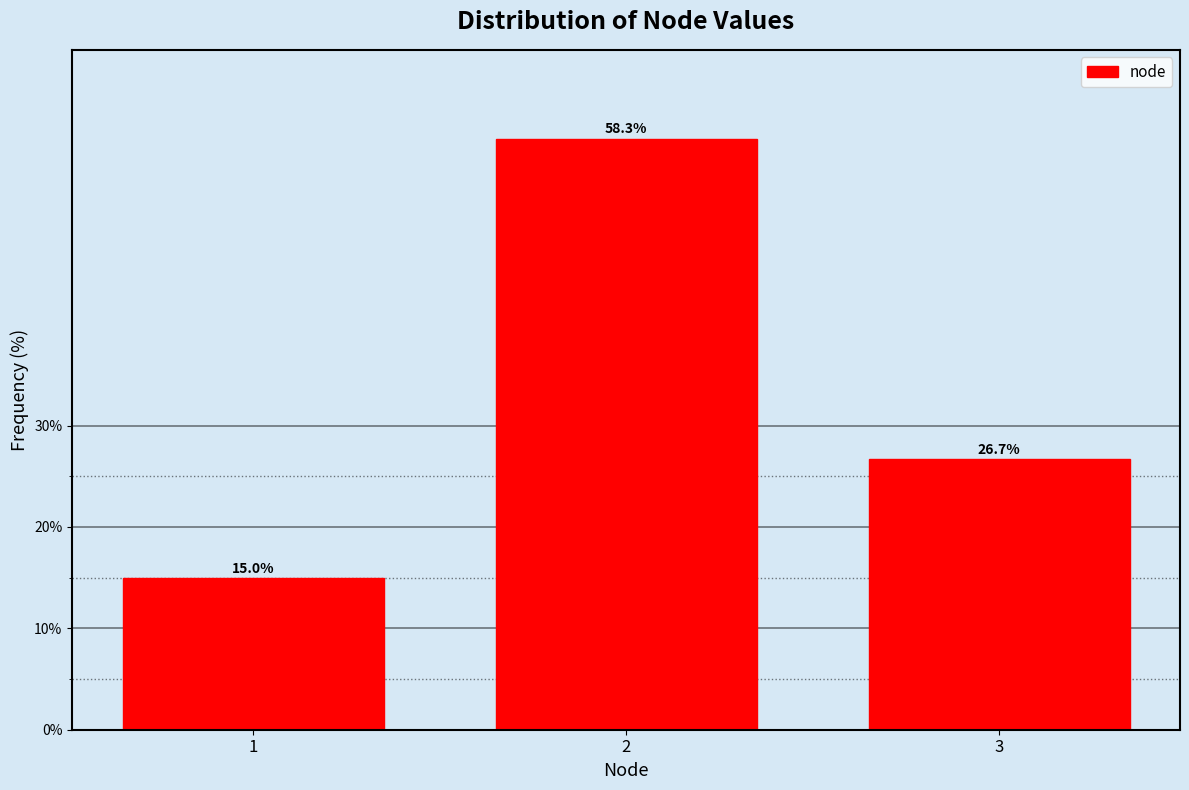

Reading left to right, list all the values displayed in this chart.

1=15.0	2=58.3	3=26.7